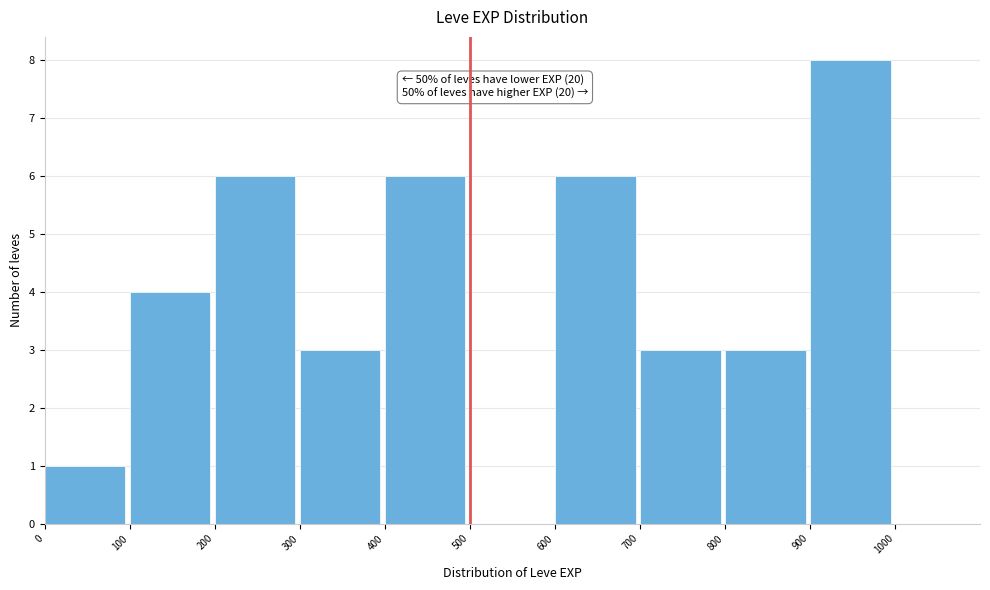

Which range on the x-axis has the tallest bar?

900 to 1000